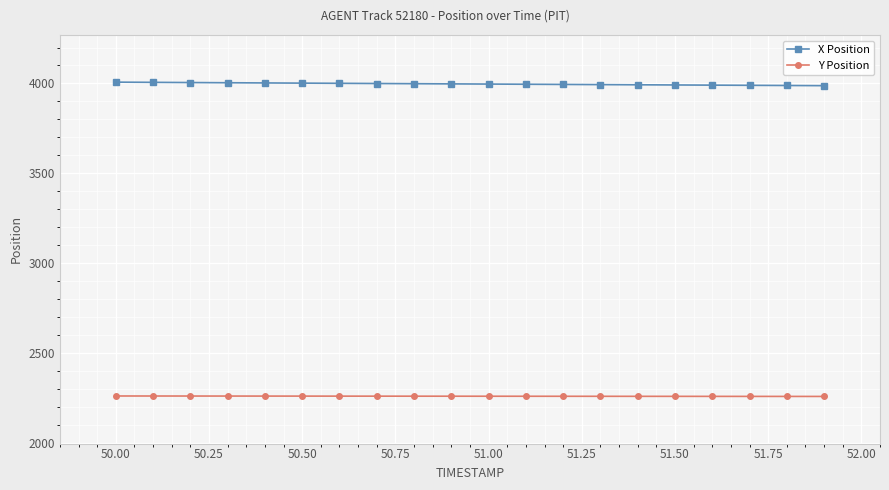

True or false: Y Position and X Position cross at least once.

False